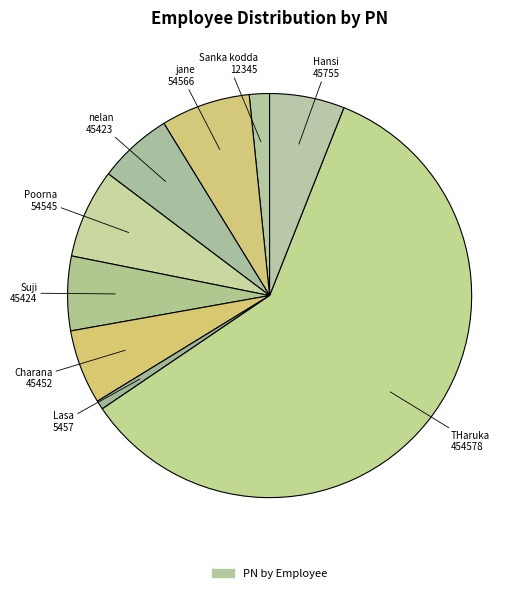

To the nearest percent, what is the difference between the largest and smallest slice percentages?

59%